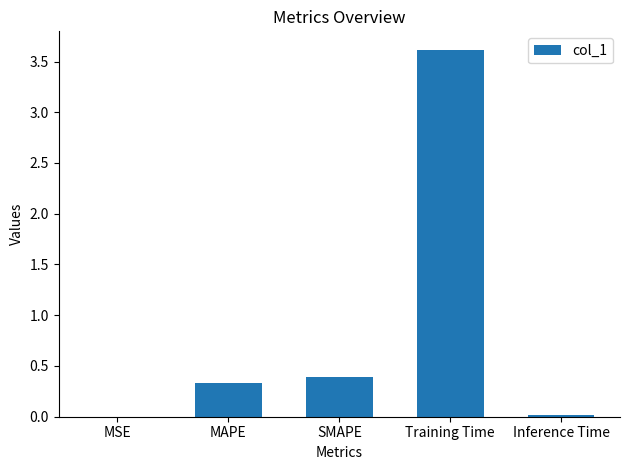

What is the change in value from SMAPE to Training Time?

+3.2